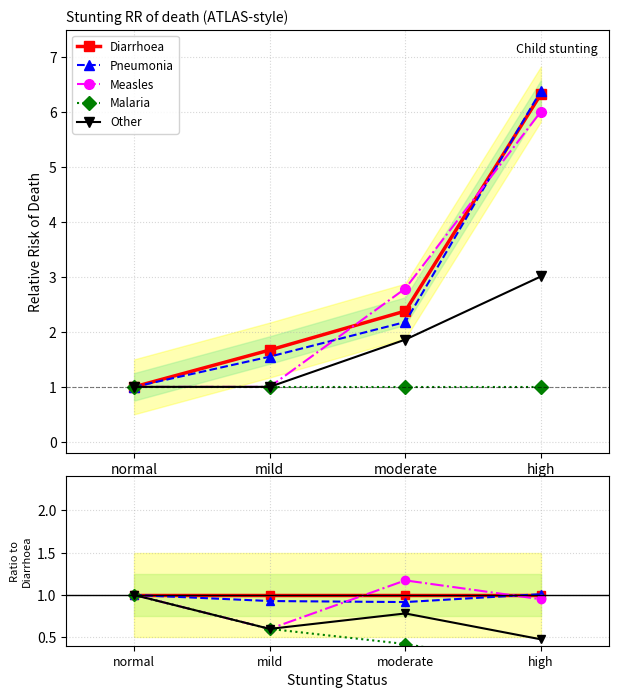

Which has a higher value, normal or moderate?

normal